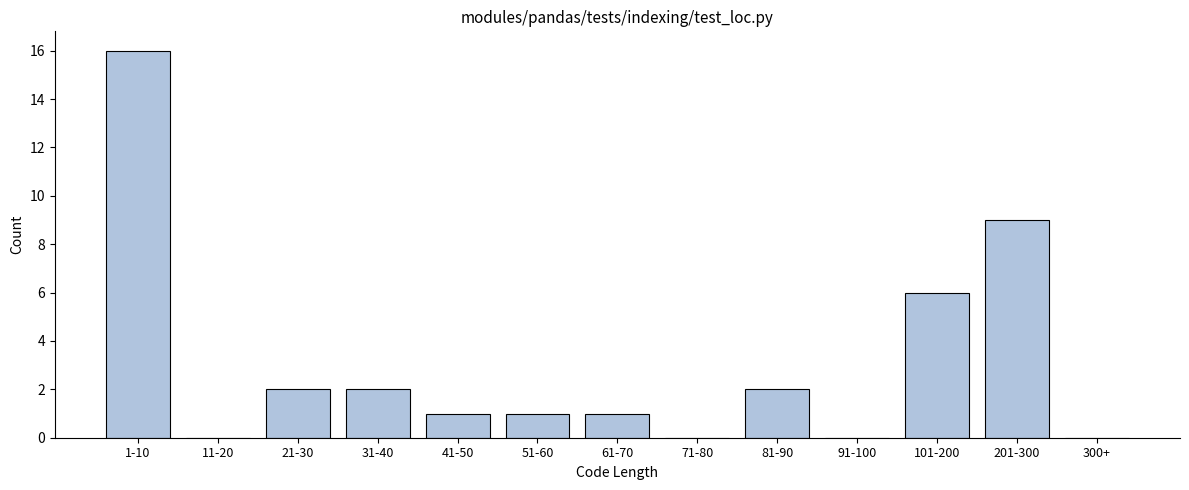

Reading left to right, list all the values displayed in this chart.

1-10=16	11-20=0	21-30=2	31-40=2	41-50=1	51-60=1	61-70=1	71-80=0	81-90=2	91-100=0	101-200=6	201-300=9	300+=0